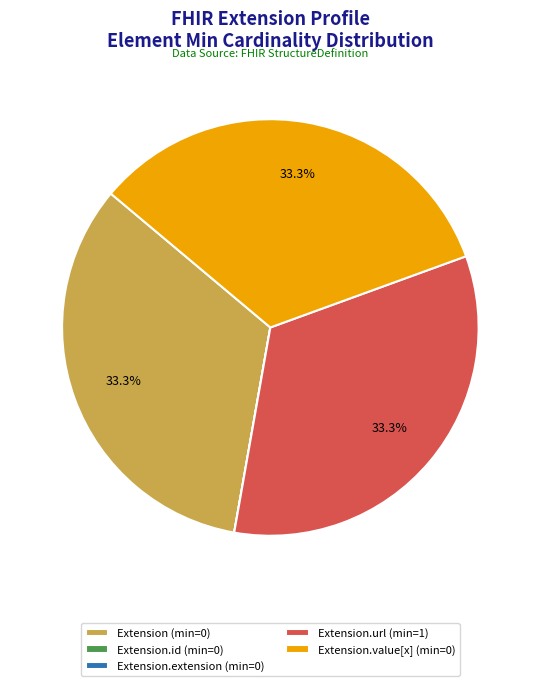

What percentage do Extension.value[x] (min=0) and Extension (min=0) together represent?

66.7%